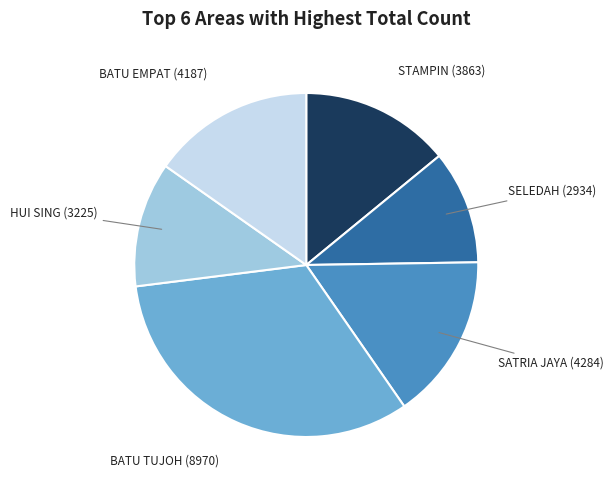

Is there a majority slice in this chart?

No